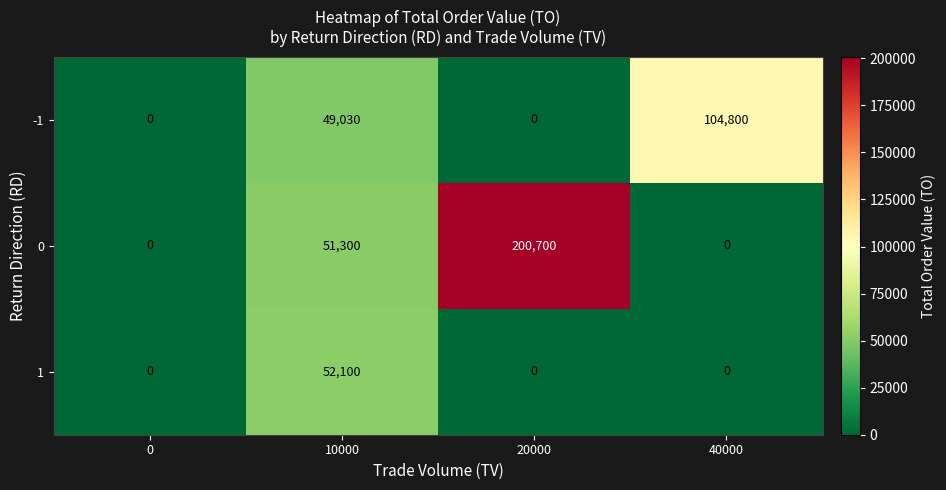

Which category has the highest value across all series?

20000